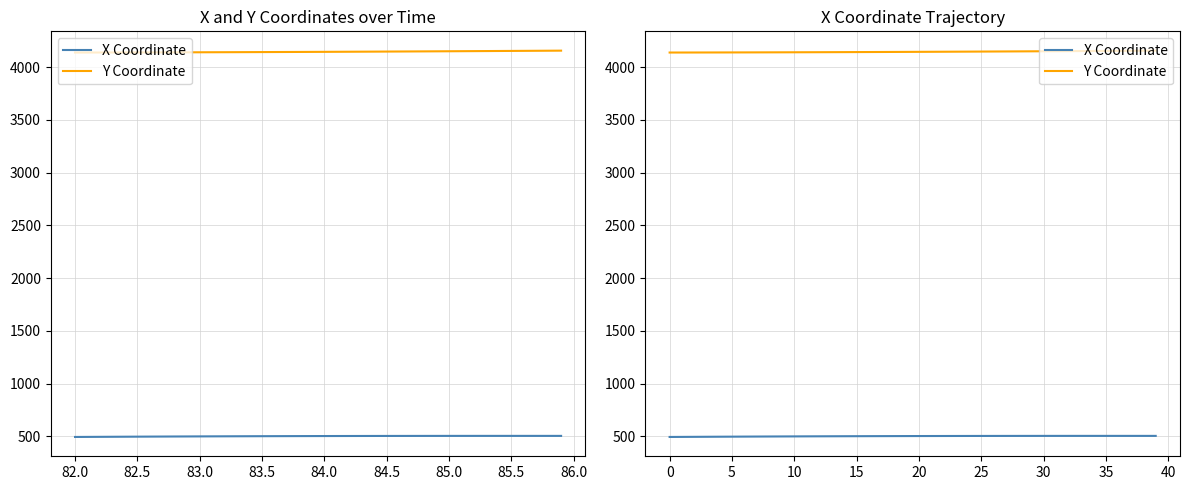

What is the sum of all Y Coordinate values?

165871.5